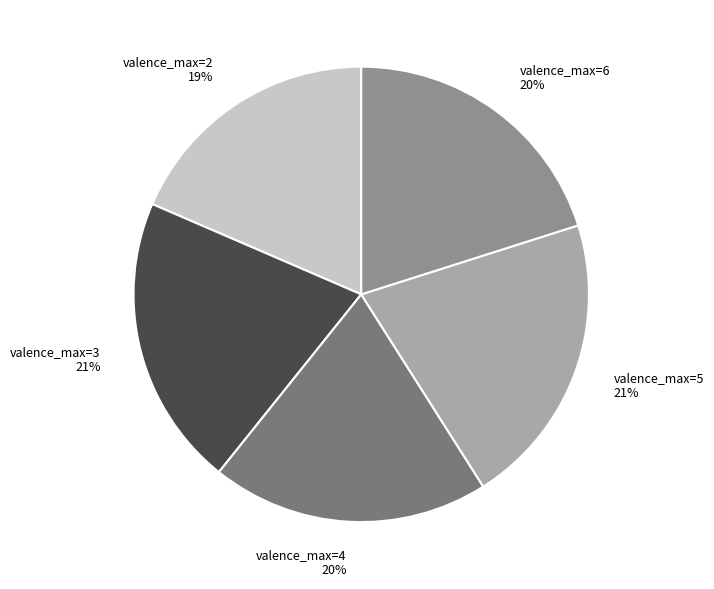

To the nearest percent, what is the average slice percentage?

20%